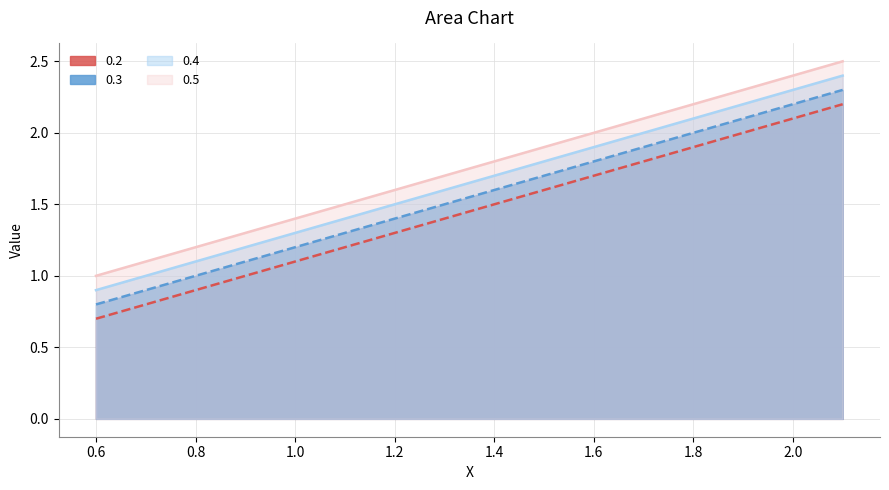

Does the chart have visible grid lines?

Yes